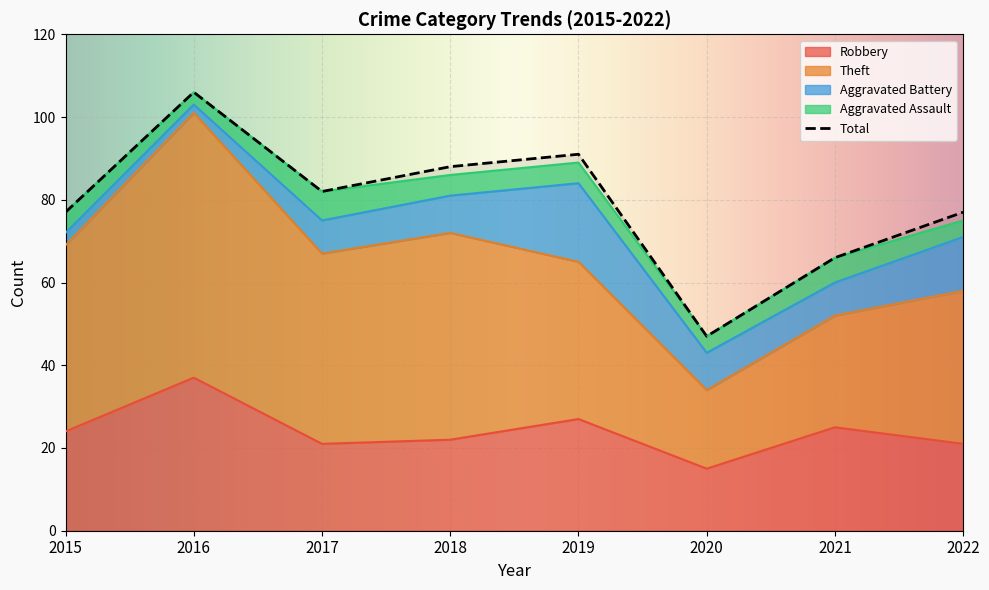

What is the sum of the Robbery values at 2020 and 2022?

36